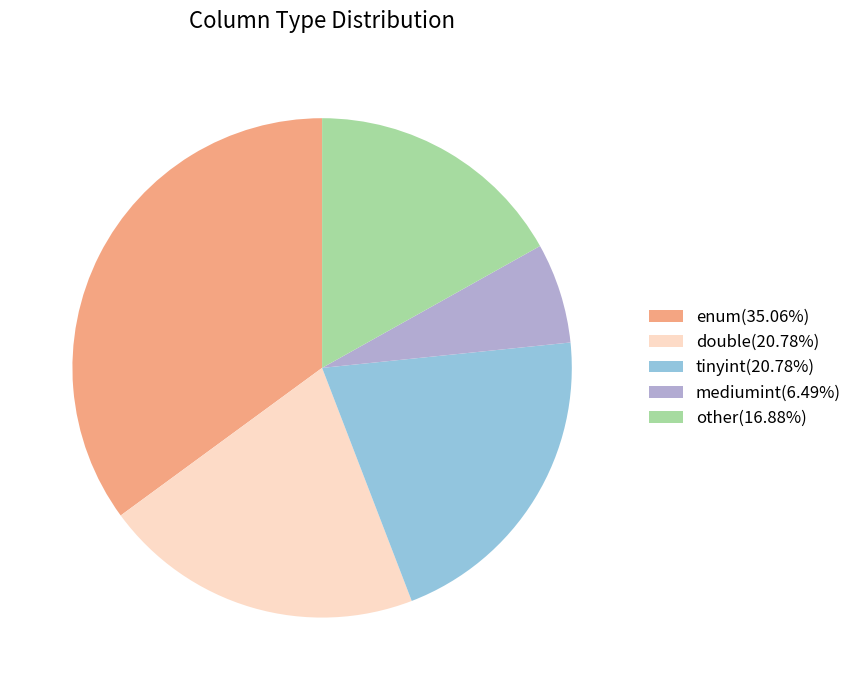

Is enum(35.06%) the majority of the pie?

No